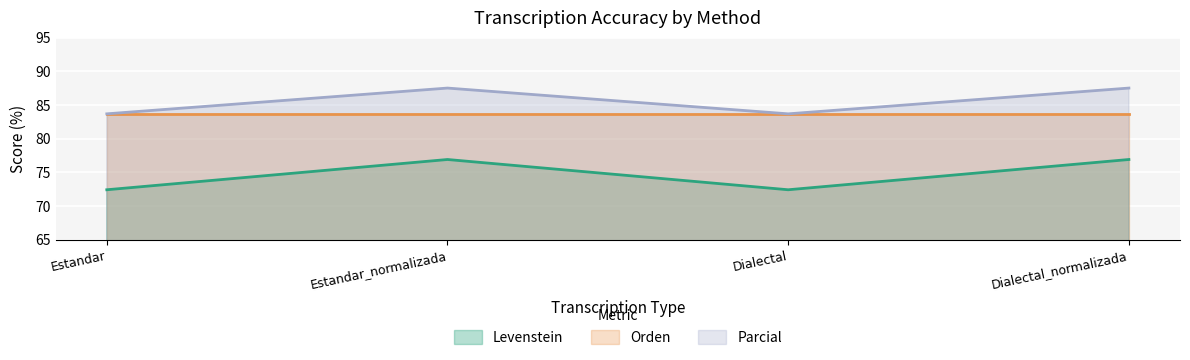

What is the smallest value displayed?

72.4